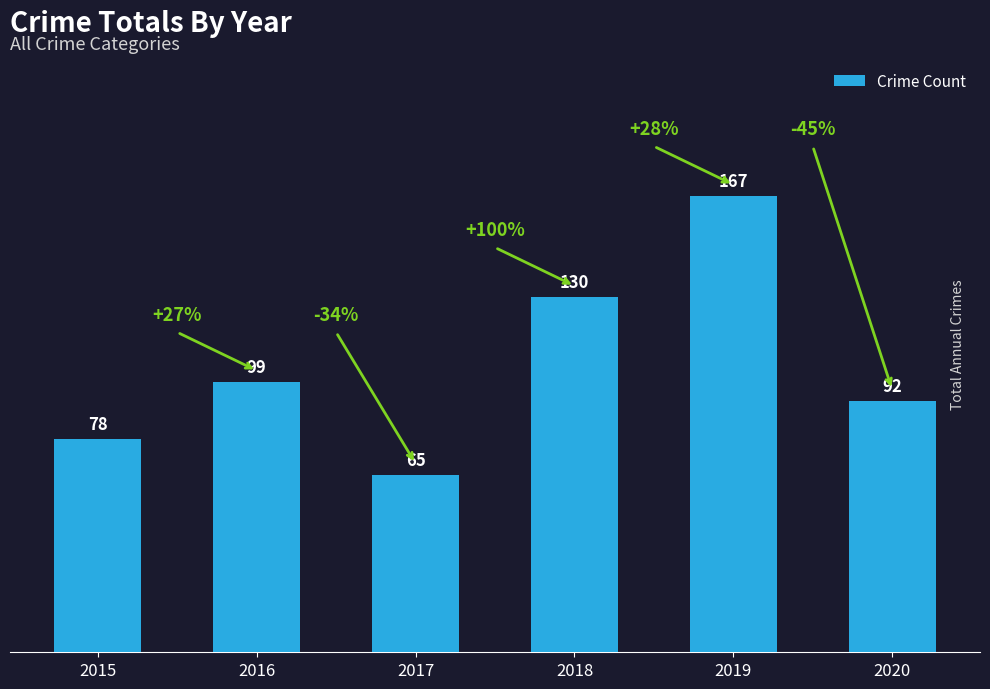

How many data points are less than 99?

3